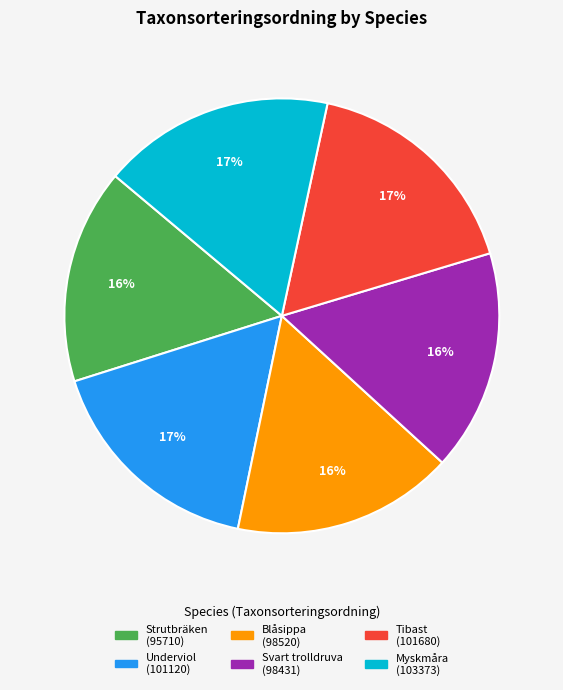

How many slices are in this pie chart?

6